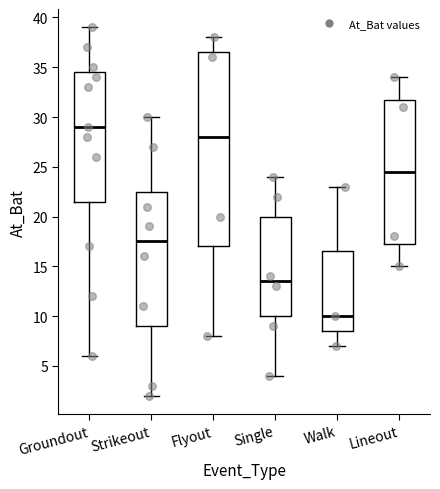

Which box has the lowest median line?

Walk